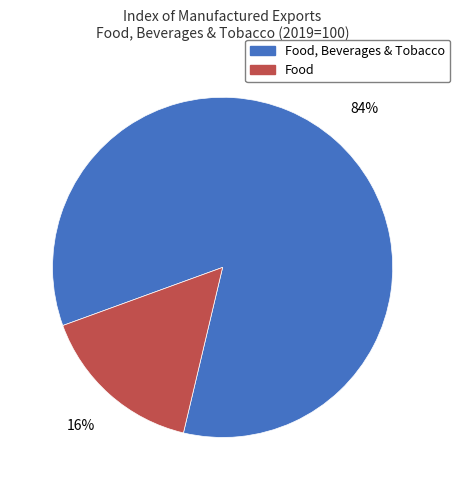

Does any single category account for the majority?

Yes